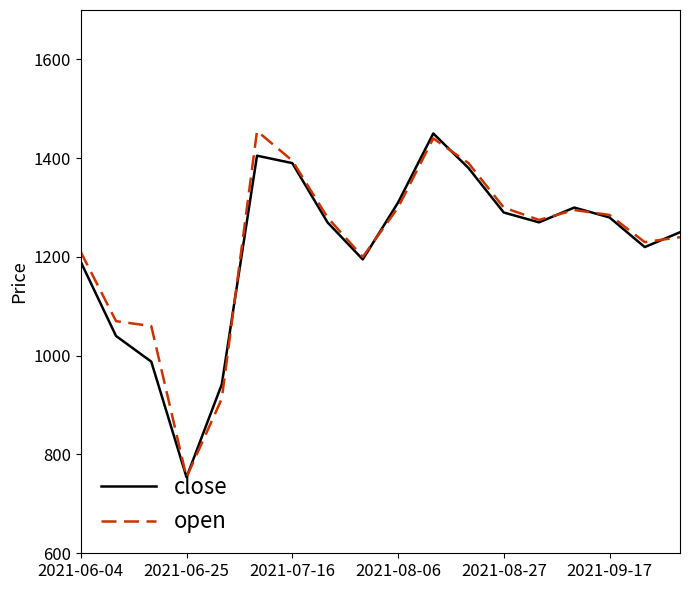

What is the greatest value displayed?

1455